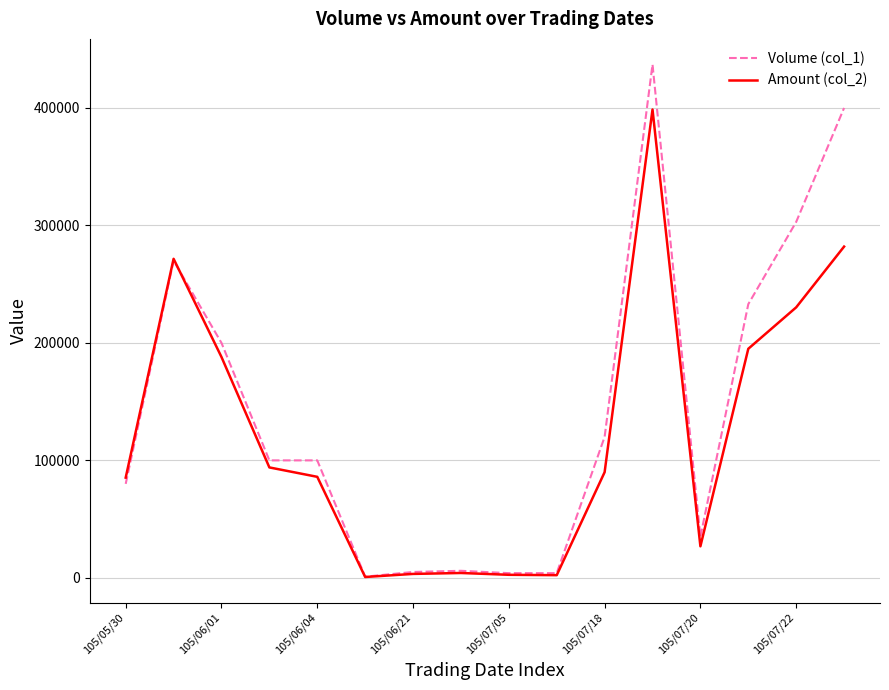

What is the minimum value shown in the chart?

730